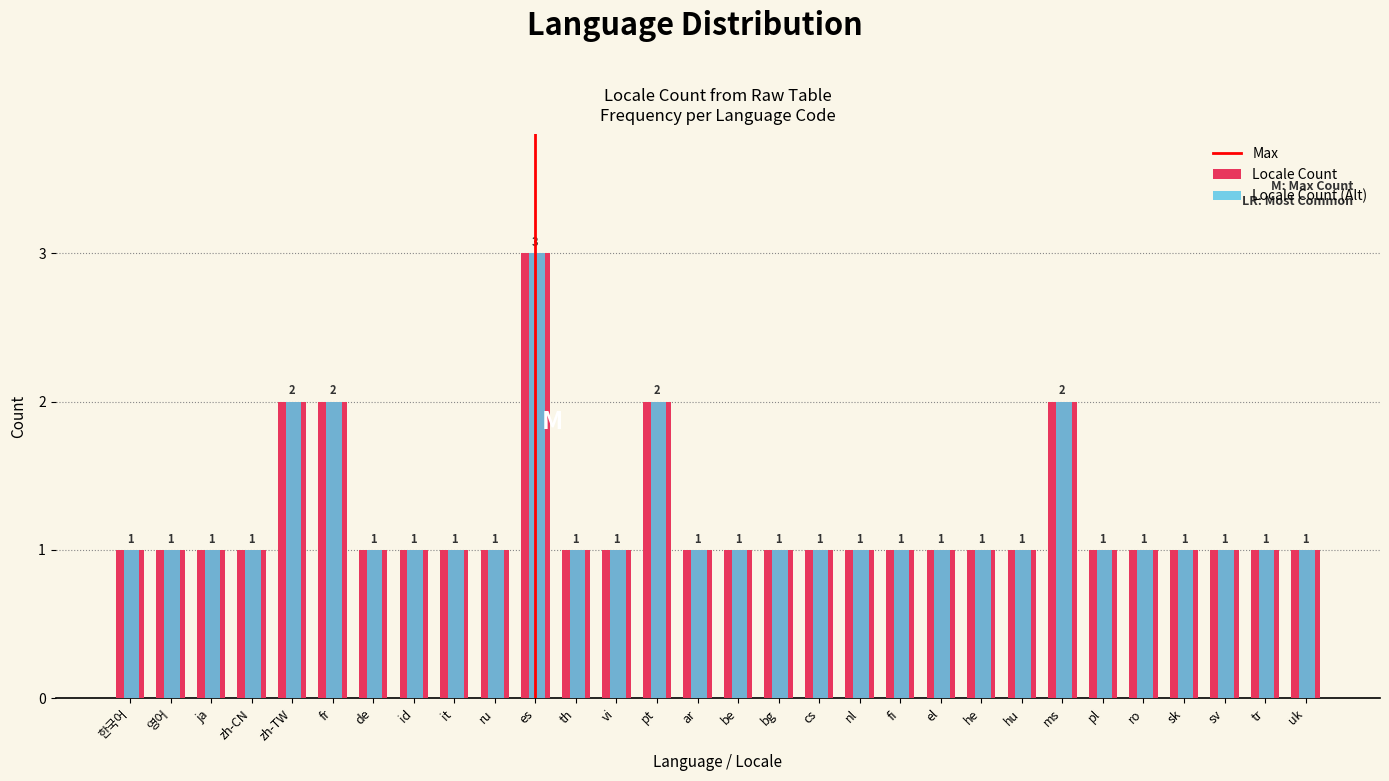

What is the sum of all Locale Count values?

36